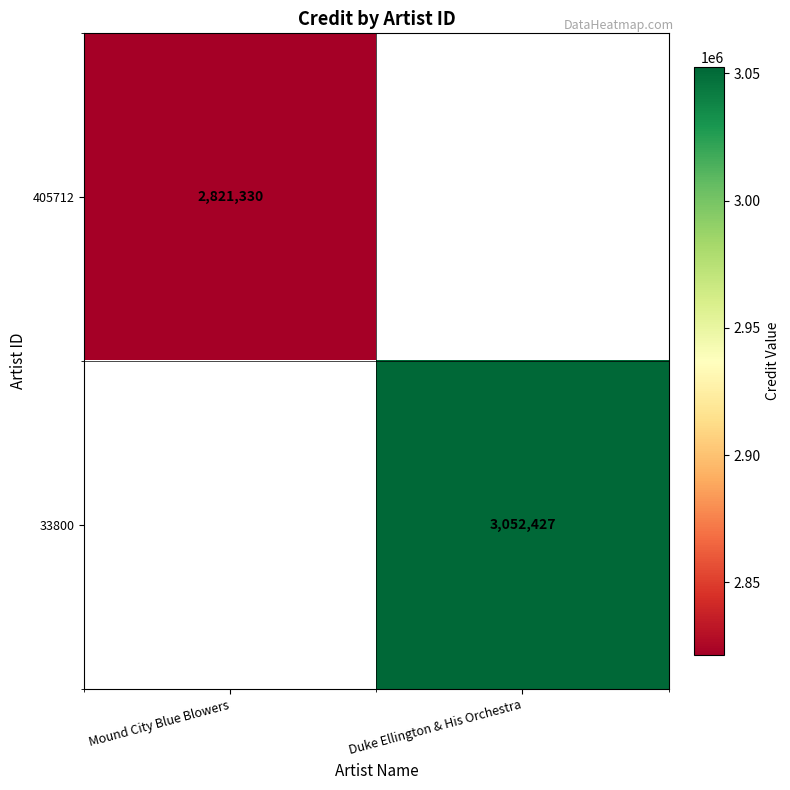

True or false: 33800 has a value of 1157712 at Duke Ellington & His Orchestra.

False